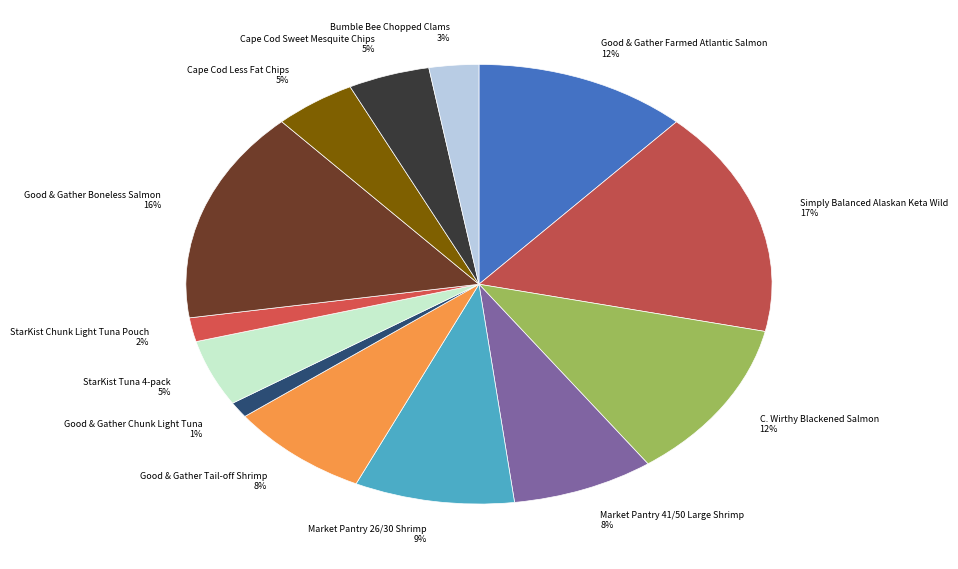

Which has a higher value, StarKist Chunk Light Tuna Pouch 2% or Good & Gather Boneless Salmon 16%?

Good & Gather Boneless Salmon 16%